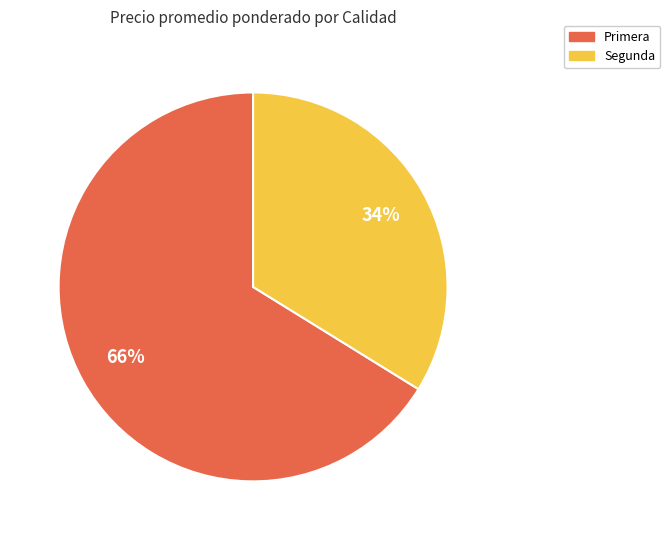

To the nearest percent, what is the average slice percentage?

50%